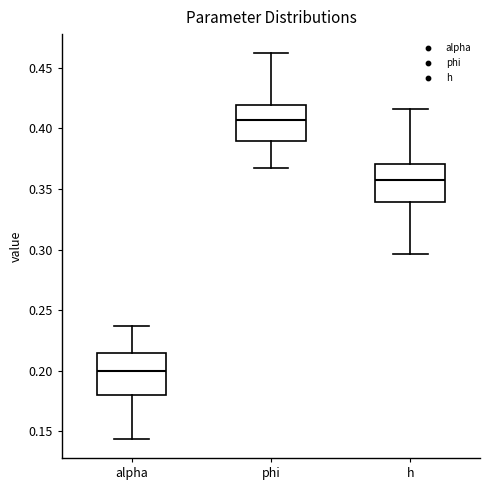

Reading left to right, read every box against the y-axis: the position of its median line, the range the box covers, and the ends of its whiskers. The values are not printed on the chart, so give them approximately, as read against the axis.

alpha: median 0.200, box 0.180 to 0.215, whiskers 0.145 to 0.235
phi: median 0.405, box 0.390 to 0.420, whiskers 0.365 to 0.460
h: median 0.355, box 0.340 to 0.370, whiskers 0.295 to 0.415